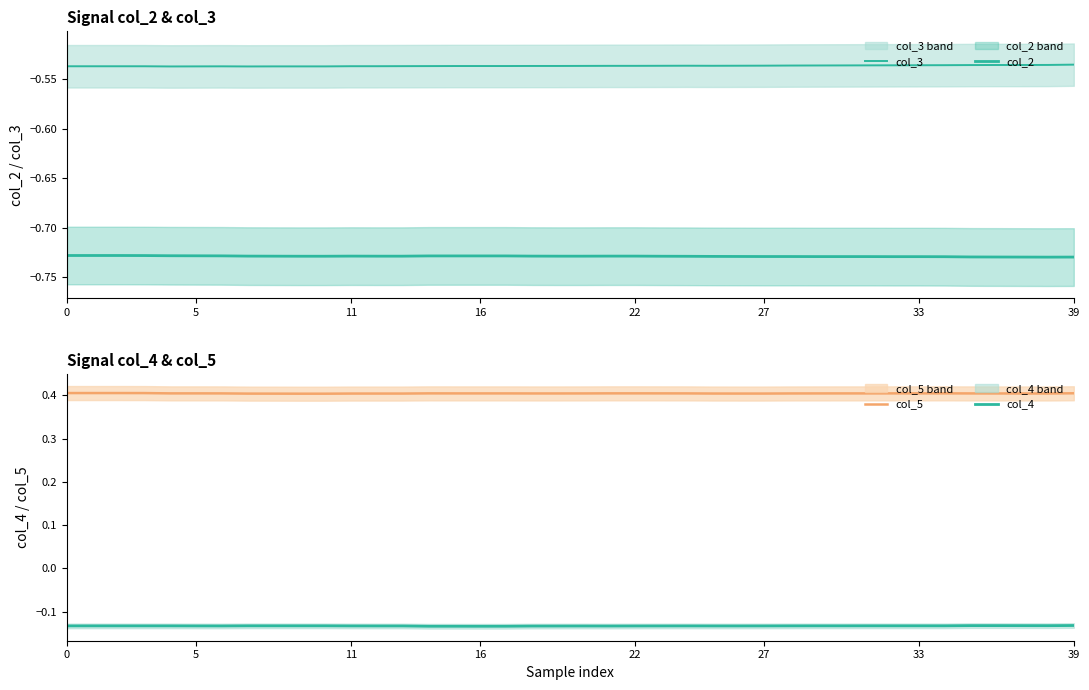

Where is the first local maximum for col_5?

14